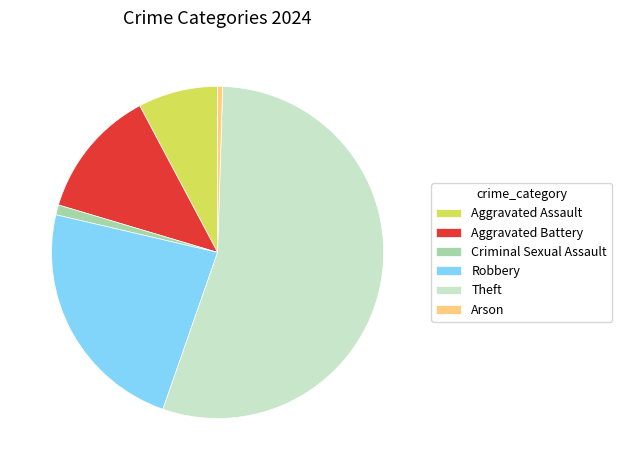

Which slice is the largest?

Theft